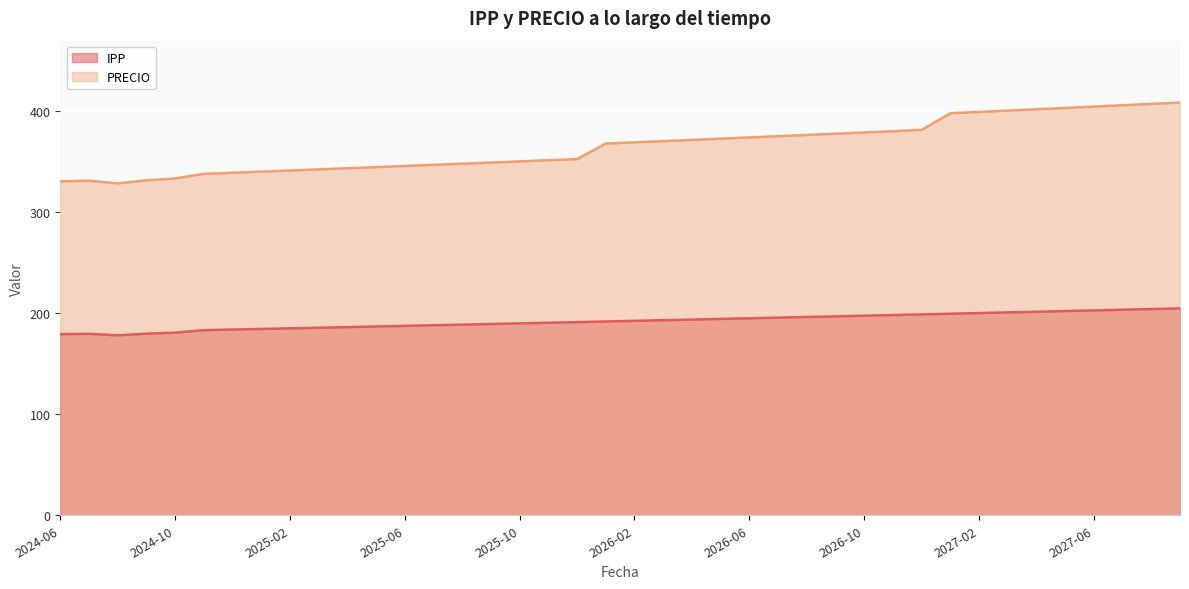

What is the label of the 36th point from the right?

2024-10